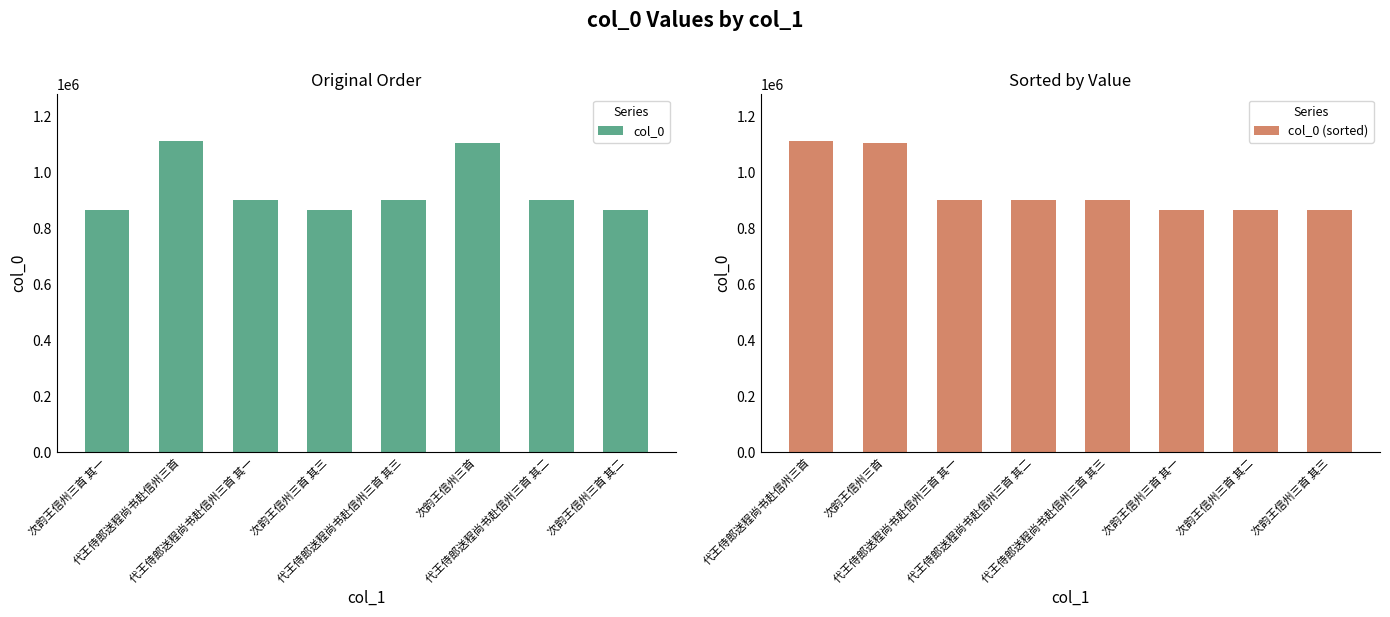

Where is col_0 (sorted) nearest to the value 989259?

代王侍郎送程尚书赴信州三首 其一